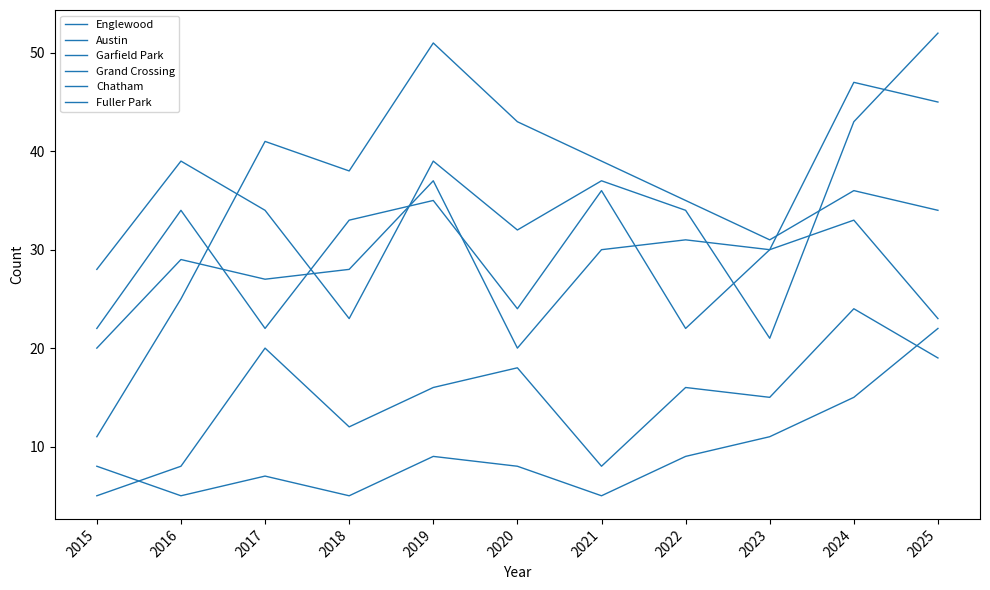

Reading right to left, list all the values displayed in this chart.

Englewood: 2025=52	2024=43	2023=21	2022=34	2021=37	2020=32	2019=39	2018=23	2017=34	2016=39	2015=28
Austin: 2025=23	2024=33	2023=30	2022=22	2021=36	2020=24	2019=35	2018=33	2017=22	2016=34	2015=22
Garfield Park: 2025=34	2024=36	2023=31	2022=35	2021=39	2020=43	2019=51	2018=38	2017=41	2016=25	2015=11
Grand Crossing: 2025=45	2024=47	2023=30	2022=31	2021=30	2020=20	2019=37	2018=28	2017=27	2016=29	2015=20
Chatham: 2025=19	2024=24	2023=15	2022=16	2021=8	2020=18	2019=16	2018=12	2017=20	2016=8	2015=5
Fuller Park: 2025=22	2024=15	2023=11	2022=9	2021=5	2020=8	2019=9	2018=5	2017=7	2016=5	2015=8